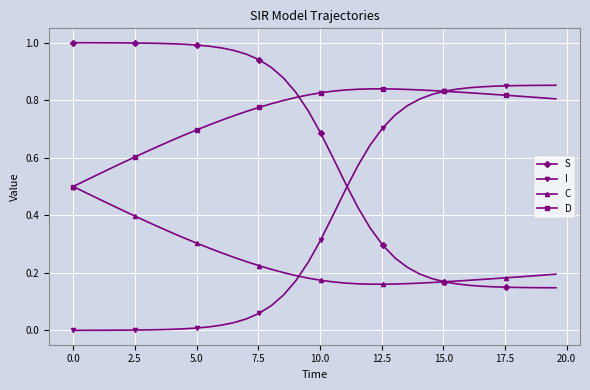

List the series in order of their overall mean, lowest first.

C, I, S, D